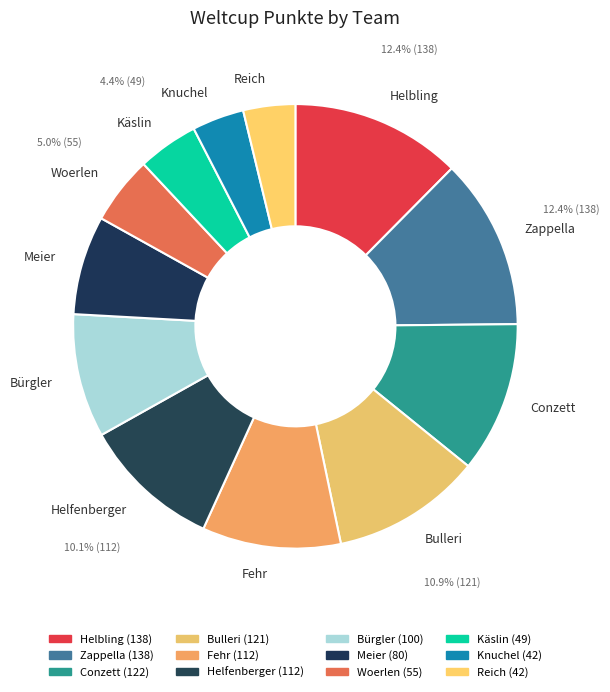

To the nearest percent, what percentage of the pie is Woerlen?

5%